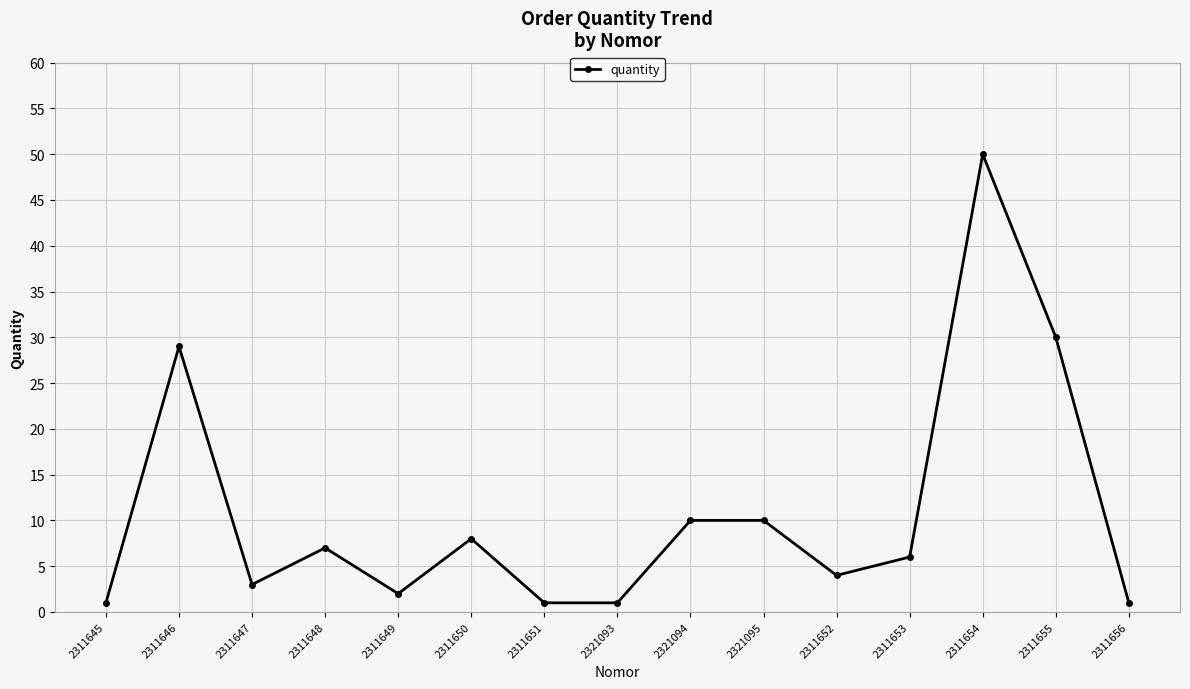

What is the difference between the values at 2311650 and 2311656?

7